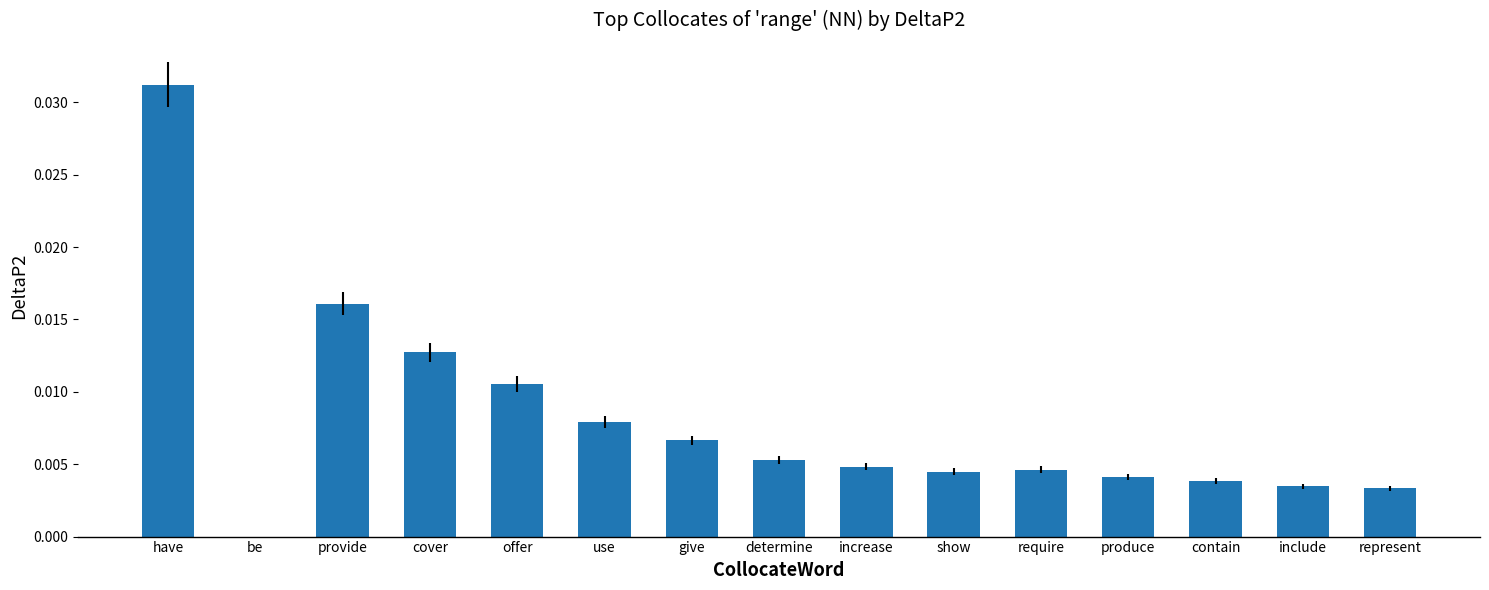

What is the label of the 6th bar from the right?

show